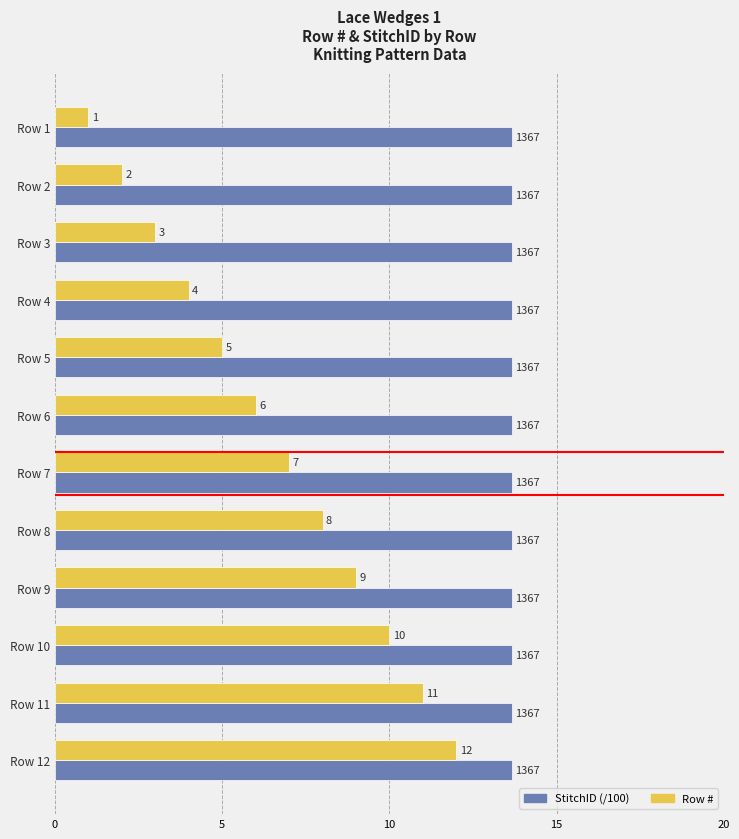

The StitchID (/100) series shows 20.6 at Row 4. True or false?

False